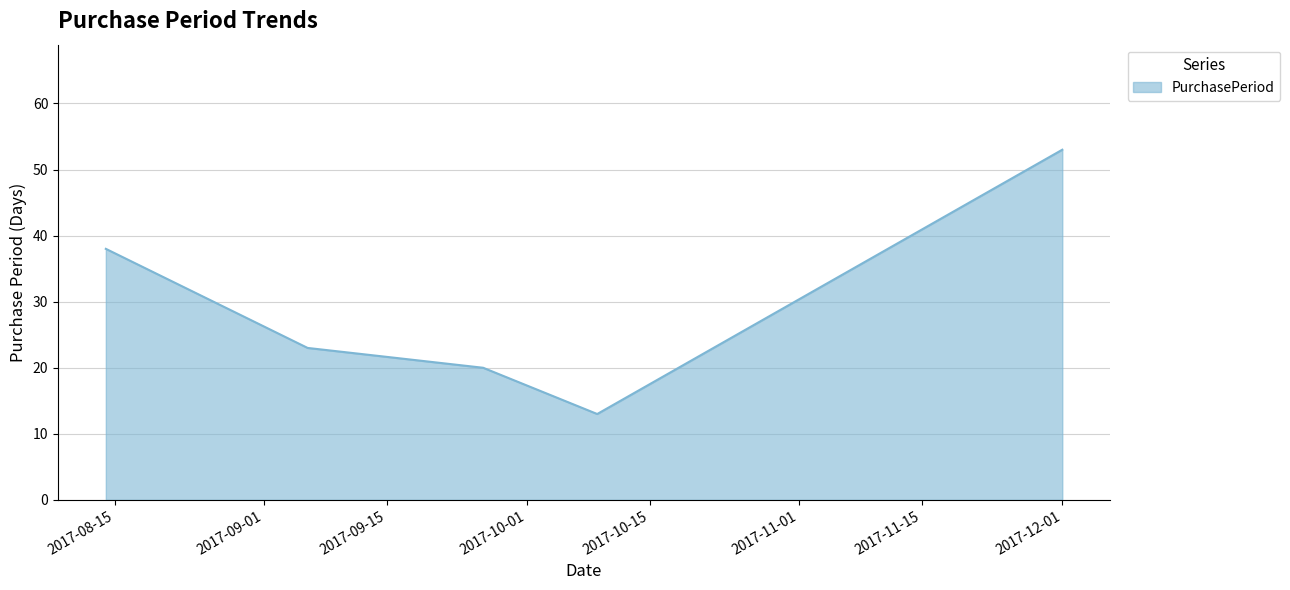

What is the maximum value shown in the chart?

53